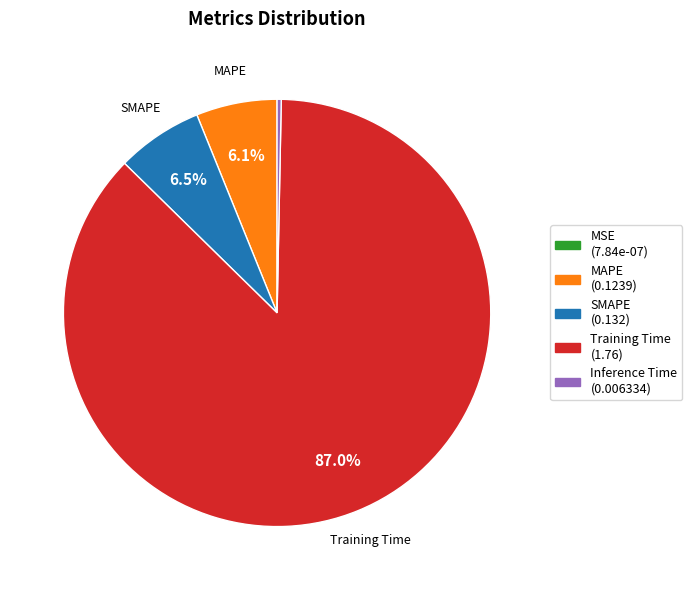

Which category has the biggest portion of the pie?

Training Time